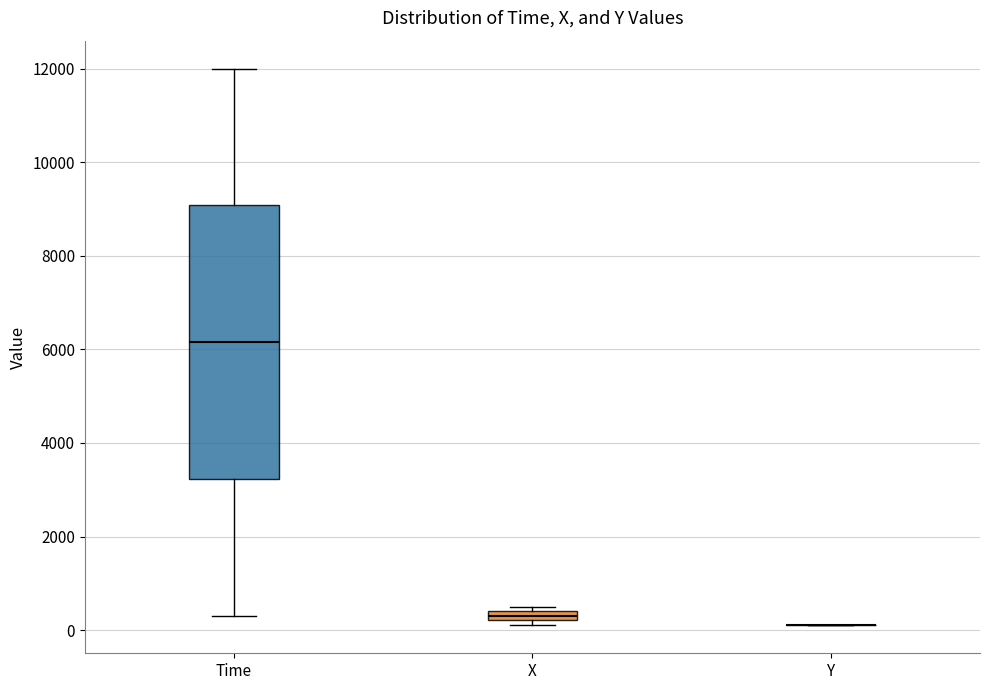

Where is the upper edge of the box for X on the y-axis? The values are not printed on the chart, so give them approximately, as read against the axis.

400